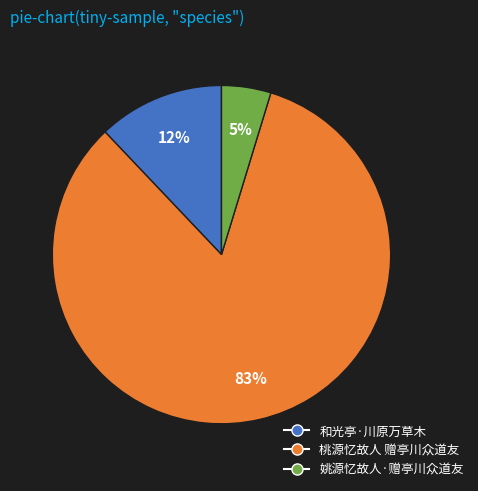

How many slices are in this pie chart?

3